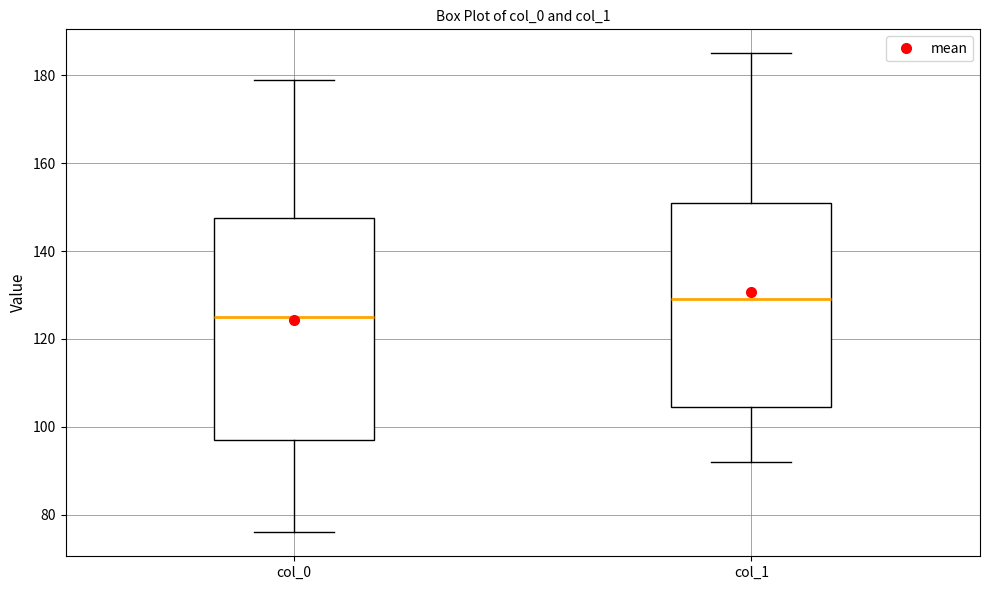

Where does the median line of the box for col_1 sit on the y-axis? The values are not printed on the chart, so give them approximately, as read against the axis.

130